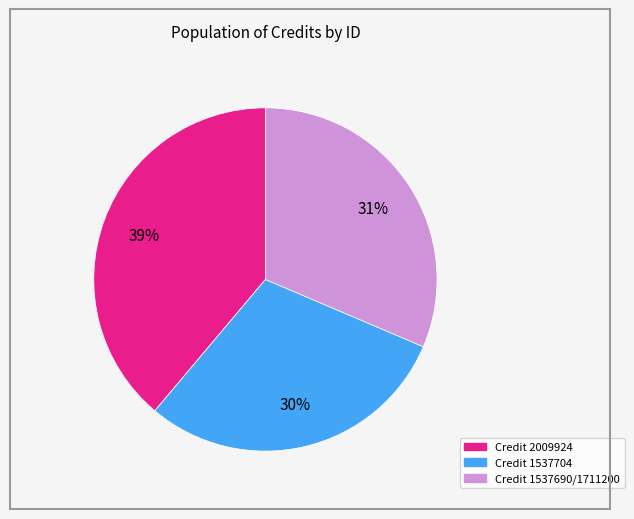

What is the smallest slice in the pie chart?

Credit 1537704